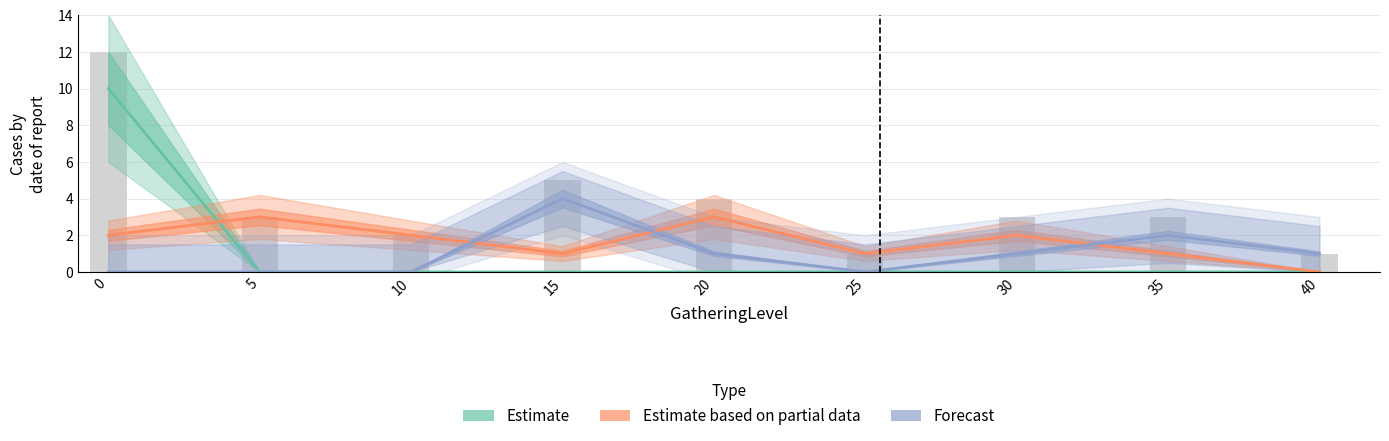

Reading left to right, extract all data points from this chart.

Estimate: 0=10	5=0	10=0	15=0	20=0	25=0	30=0	35=0	40=0
Estimate based on partial data: 0=2	5=3	10=2	15=1	20=3	25=1	30=2	35=1	40=0
Forecast: 0=0	5=0	10=0	15=4	20=1	25=0	30=1	35=2	40=1